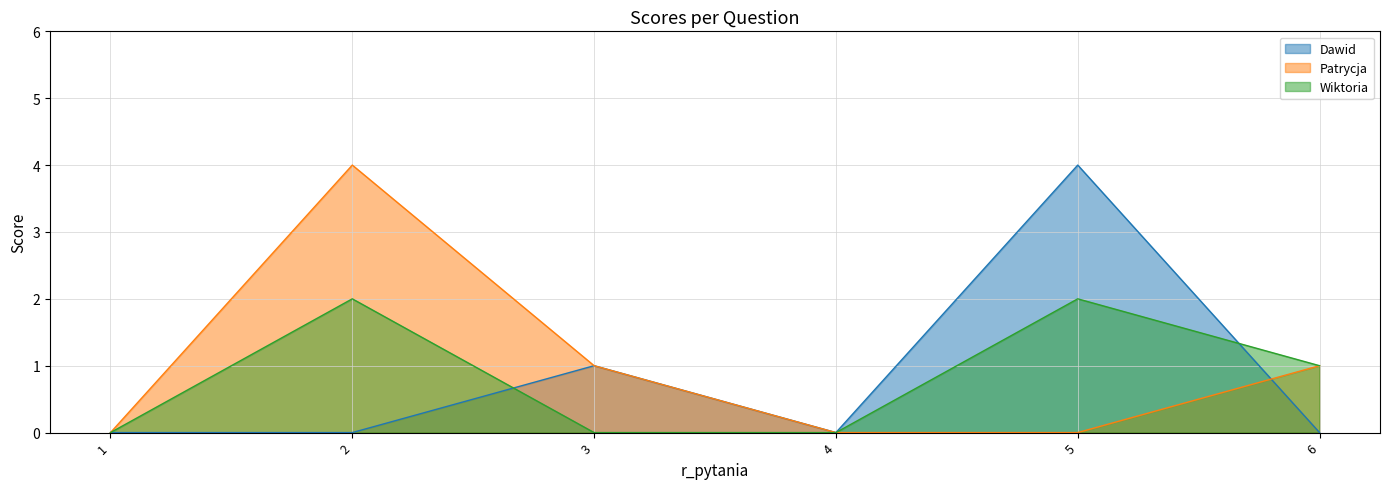

What is the average value of the Dawid series?

1